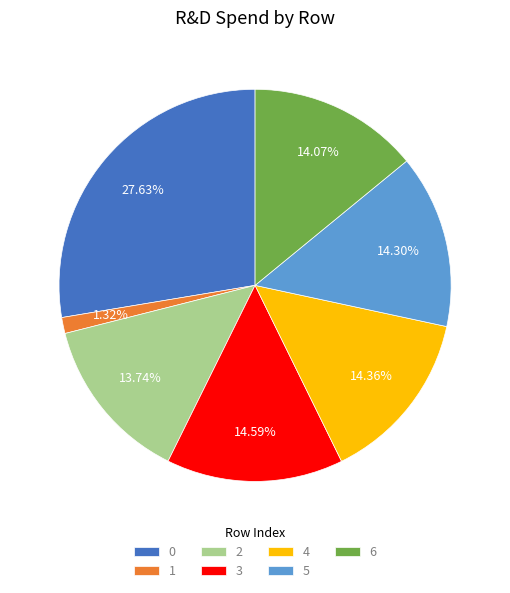

Is it true that 3 is 23% of the pie?

False